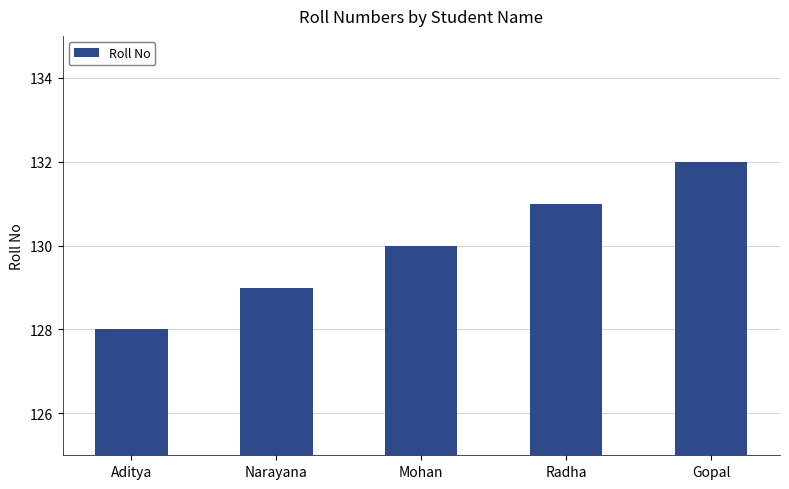

The value at Radha is 61. True or false?

False